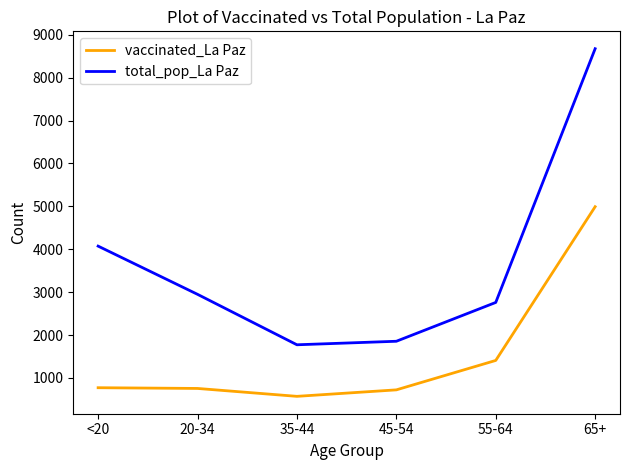

What is the approximate value of total_pop_La Paz at 35-44, to the nearest 50?

1750